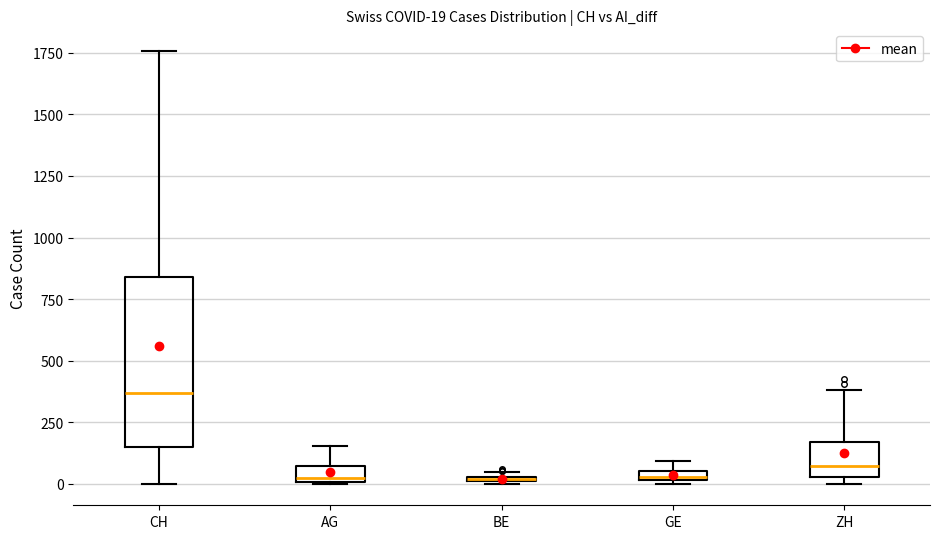

Comparing the boxes themselves (not the whiskers), which one is the tallest?

CH